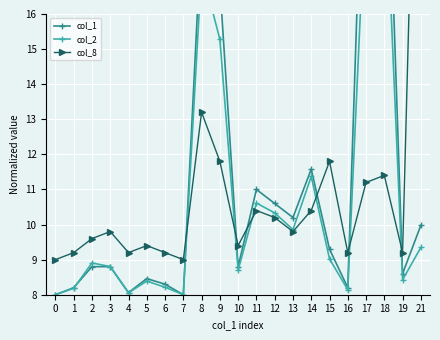

Which series changed the most between 1 and 21?

col_8